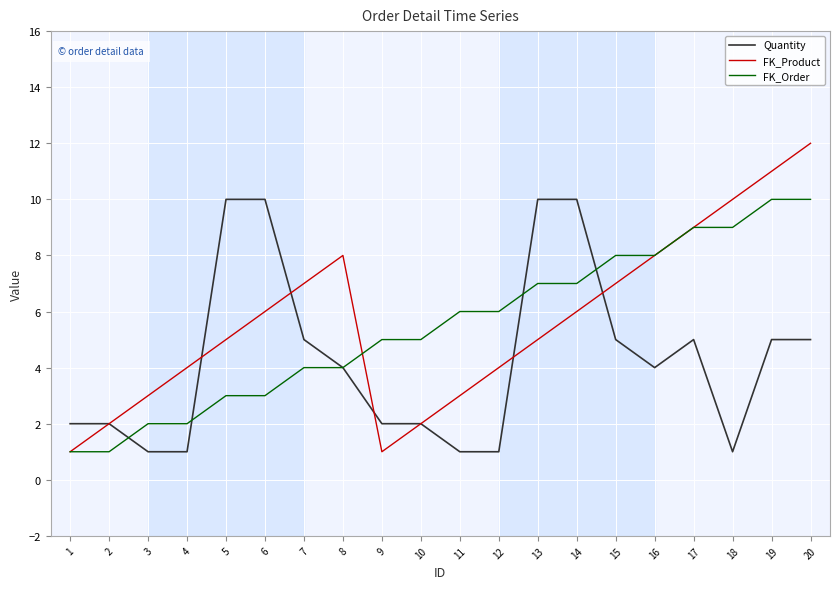

Is the value of FK_Order at 2 greater than the value of Quantity at 10?

No